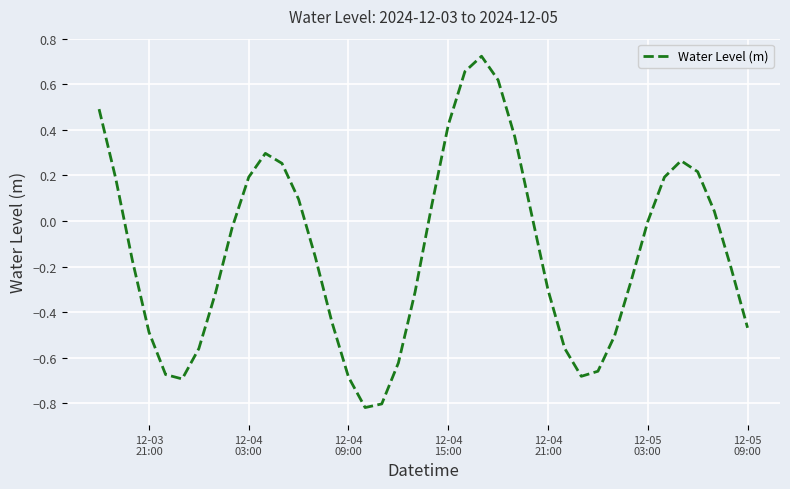

What is the difference between the maximum and minimum values?

1.5